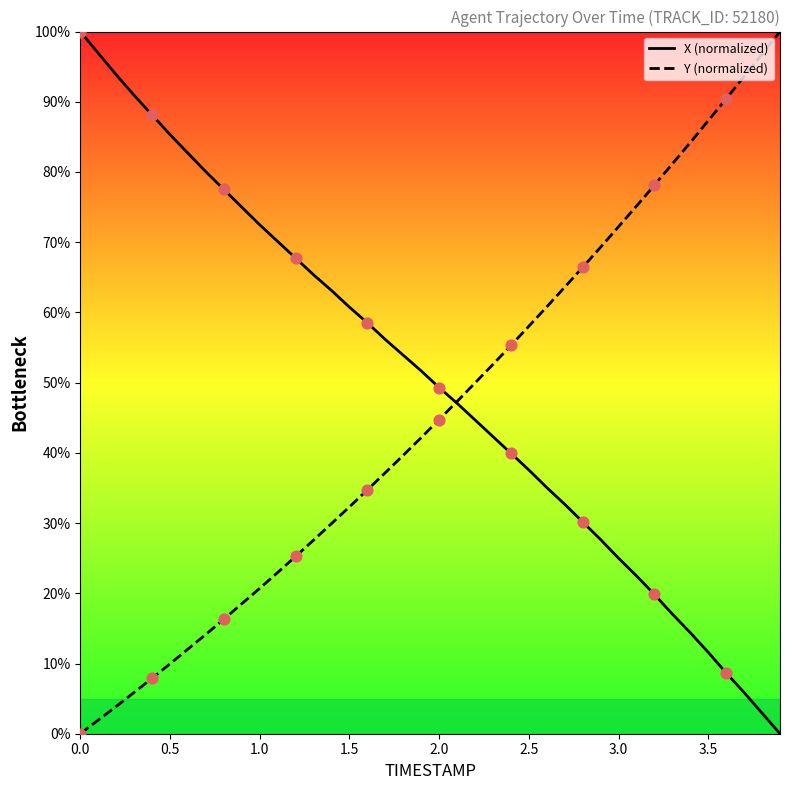

Which series has the largest Y range (max minus min)?

X